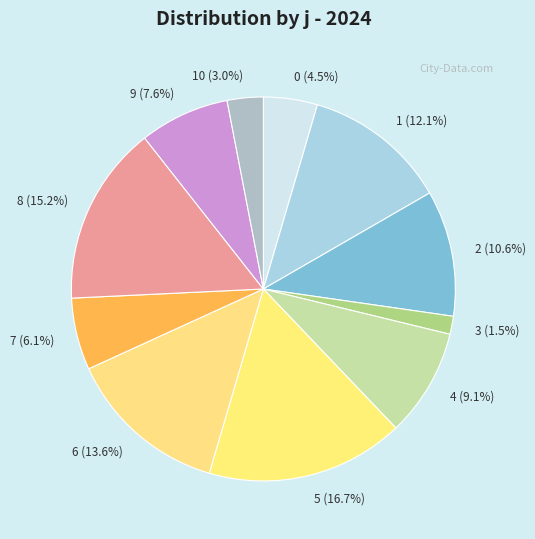

Does 2 represent more than half of the total?

No